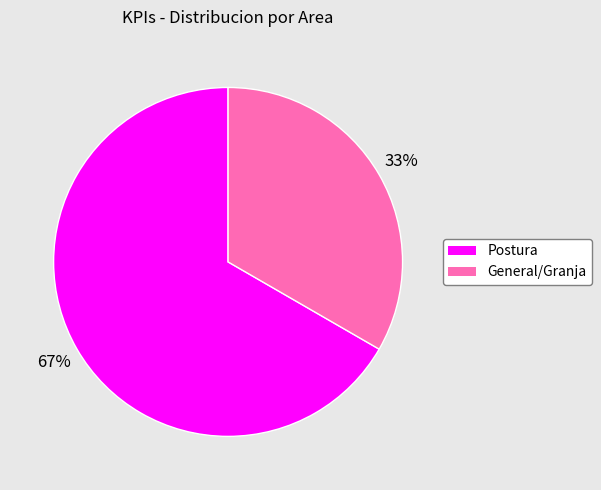

What percentage is the Postura slice, to the nearest percent?

67%